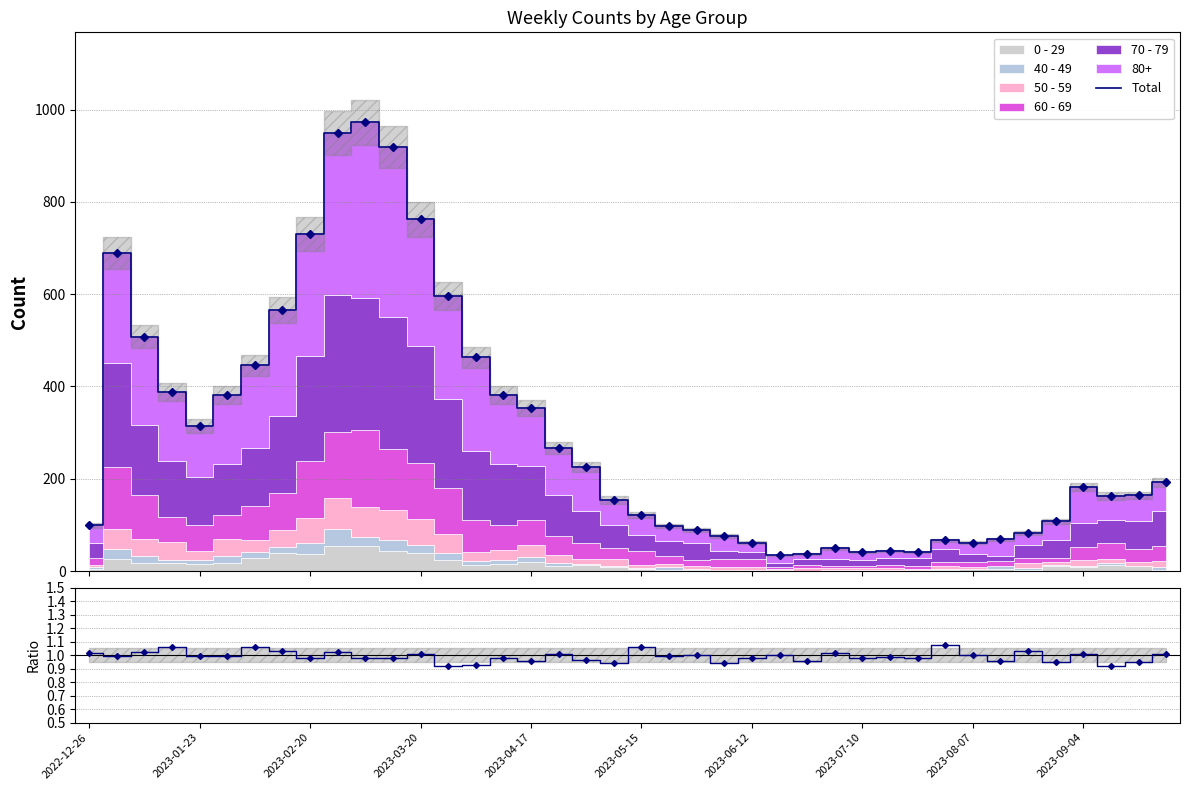

How many points are lower than both their immediate neighbors (excluding endpoints)?

6